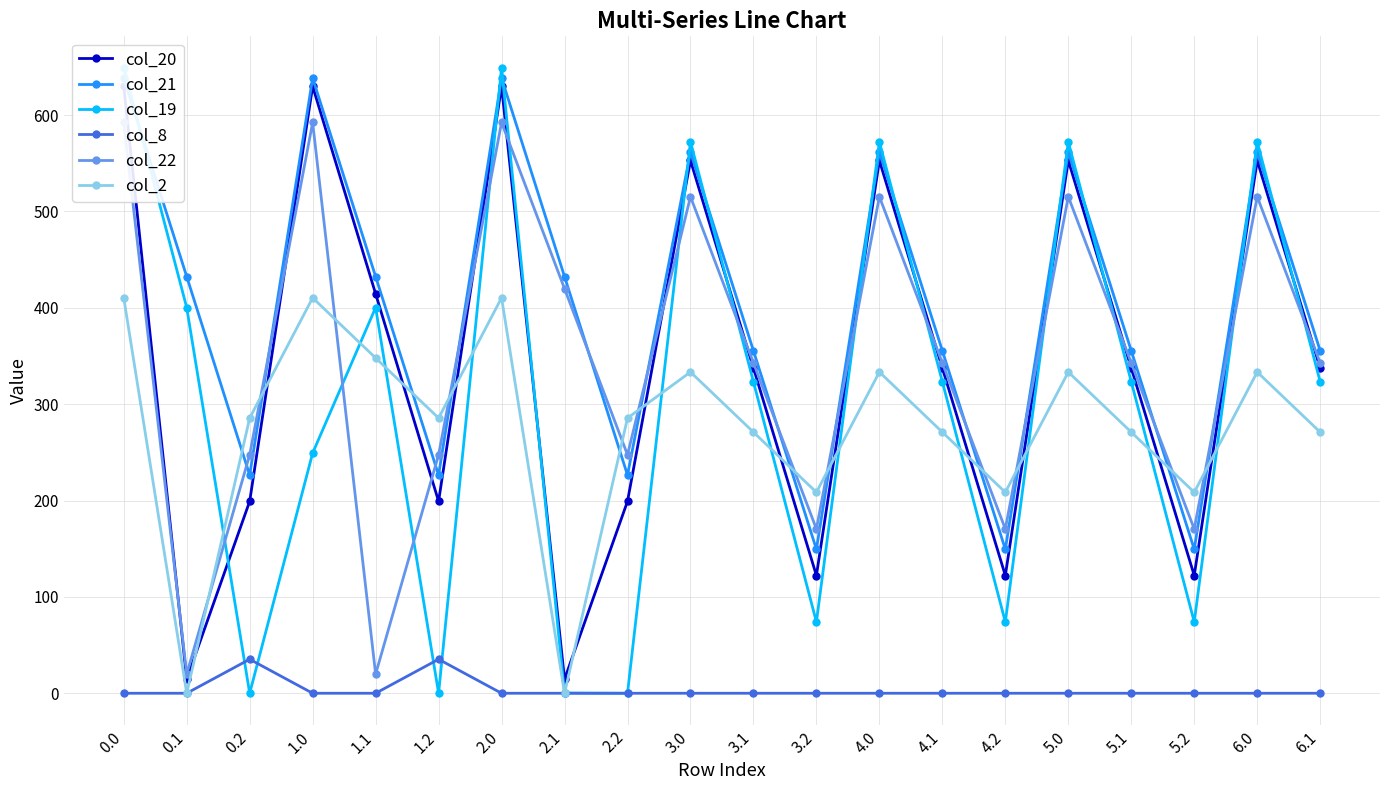

True or false: col_2 has more than 0 points higher than both neighbors.

True